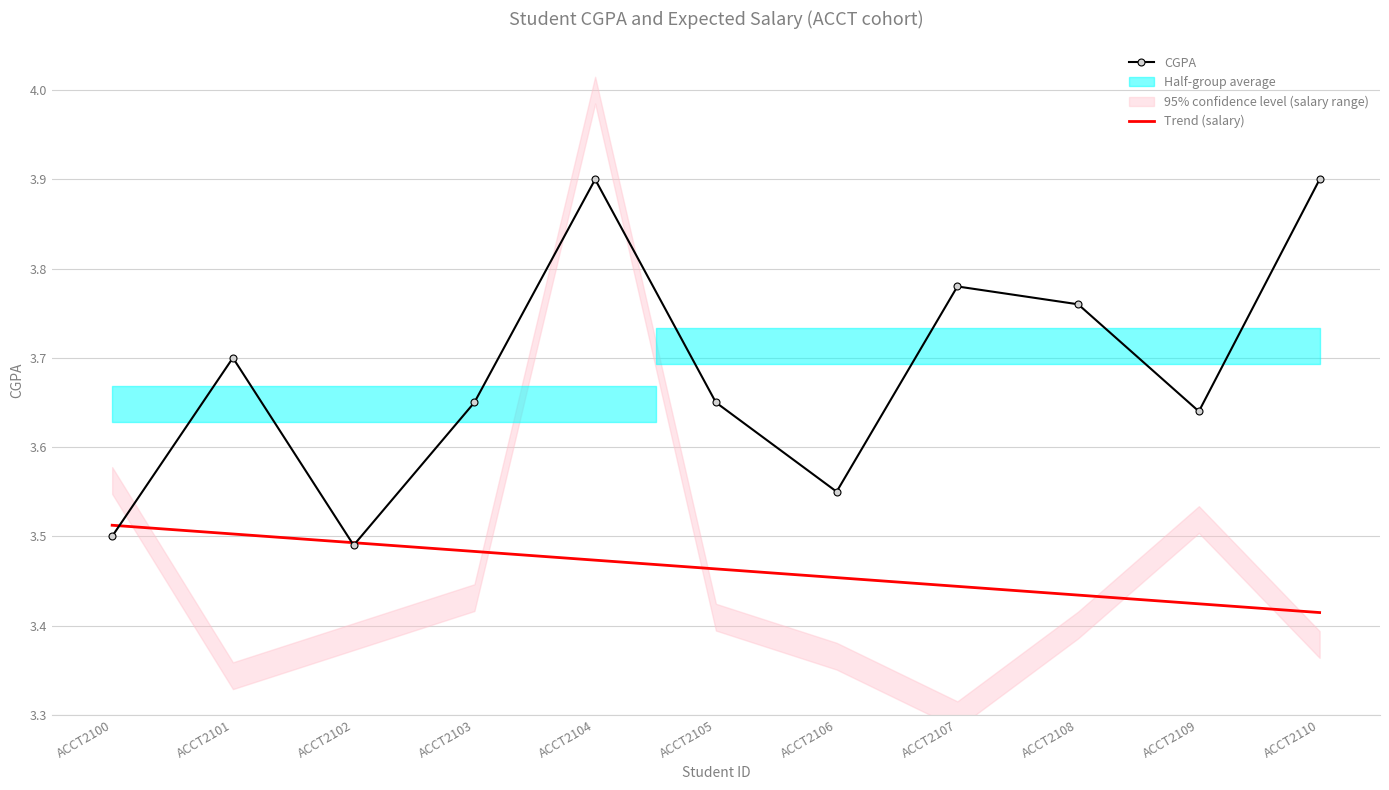

Which series has the widest spread of values?

CGPA